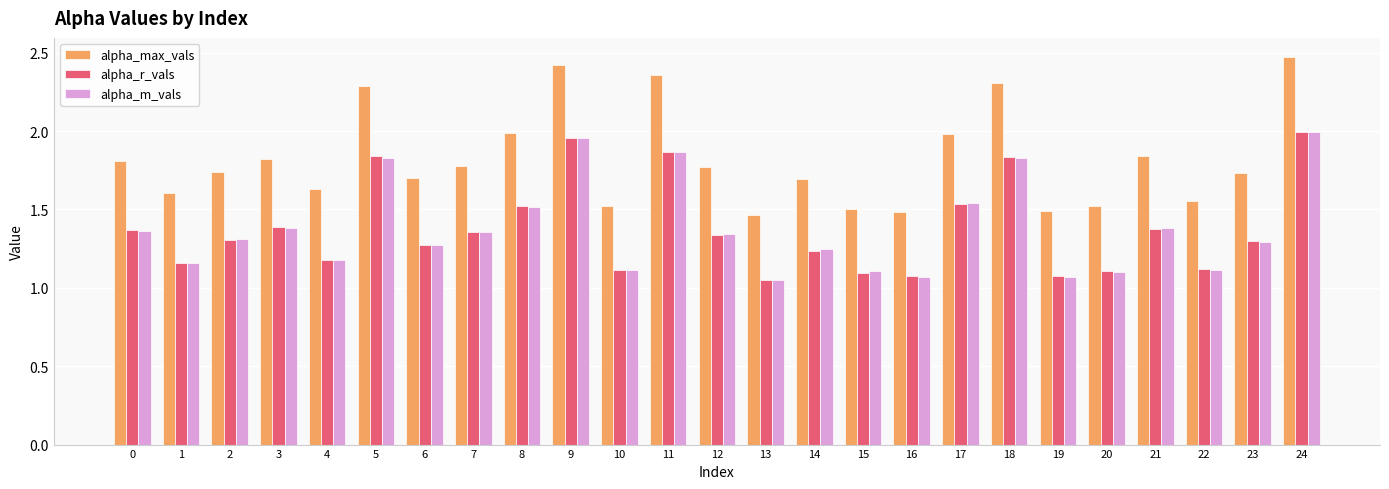

Is the value of alpha_max_vals at 19 greater than the value of alpha_m_vals at 4?

Yes